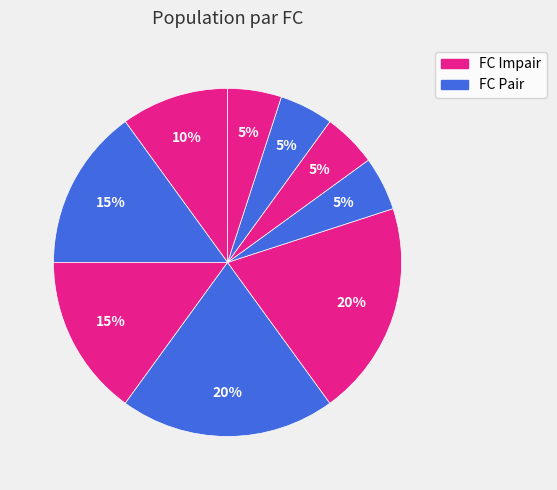

How many slices are in this pie chart?

9